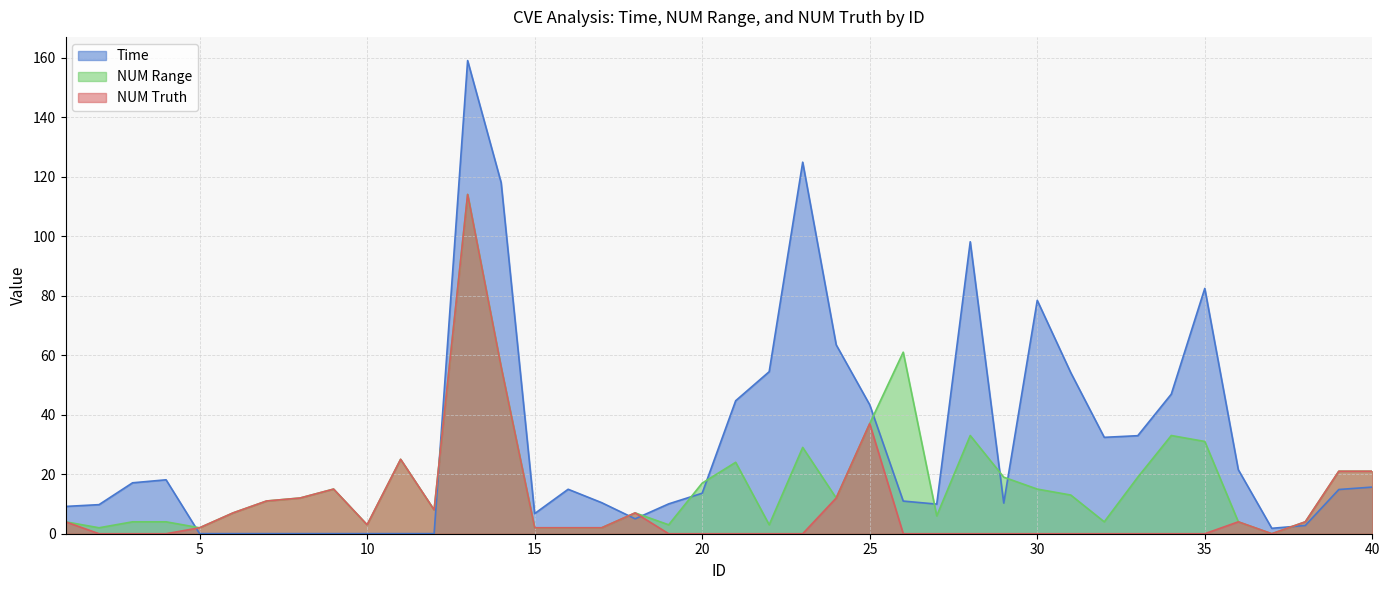

What value does the Time series have at 36?

21.5